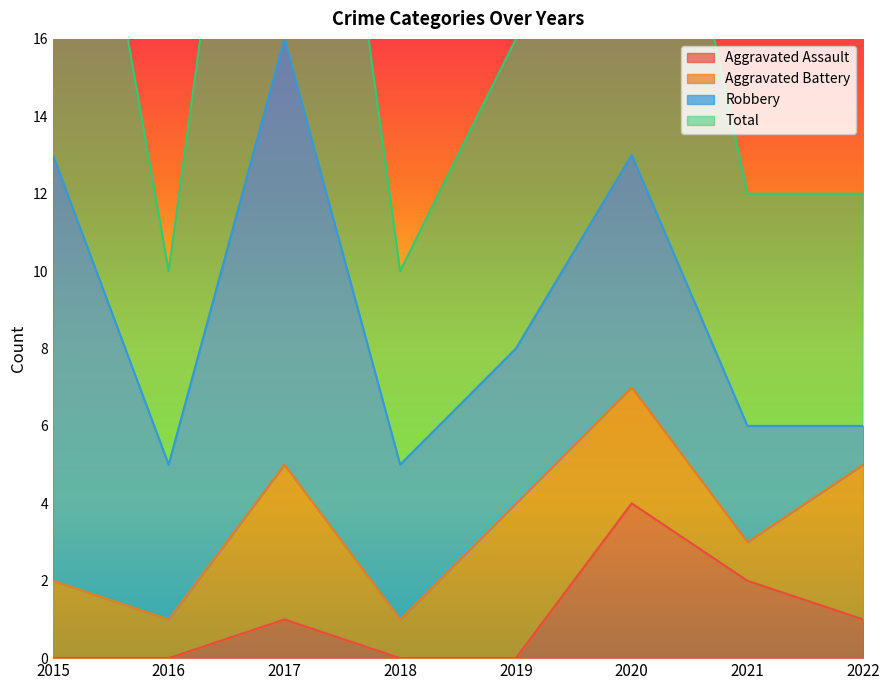

Does the chart display data point markers on the line(s)?

No